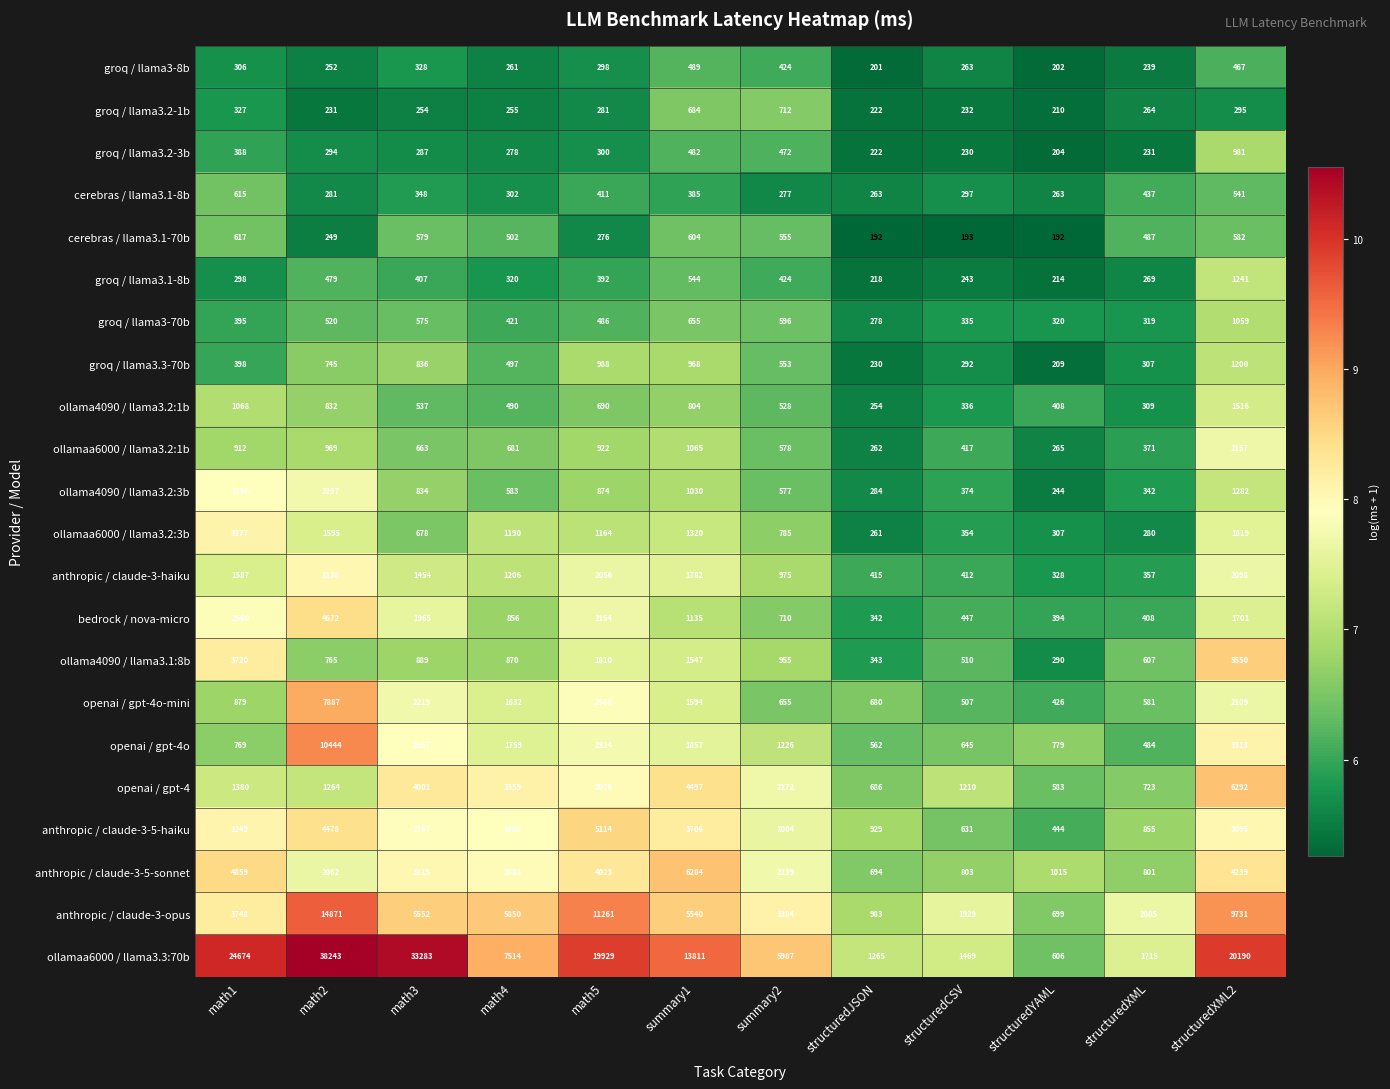

How many data points in ollamaa6000 / llama3.2:3b are less than 1164?

6